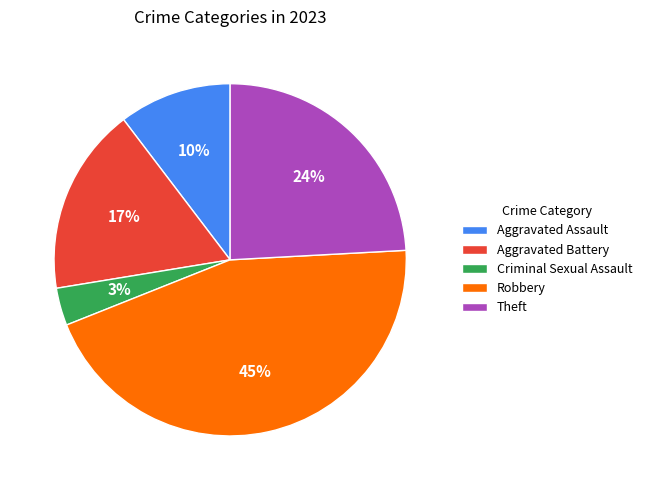

True or false: Theft accounts for 24% of the total.

True